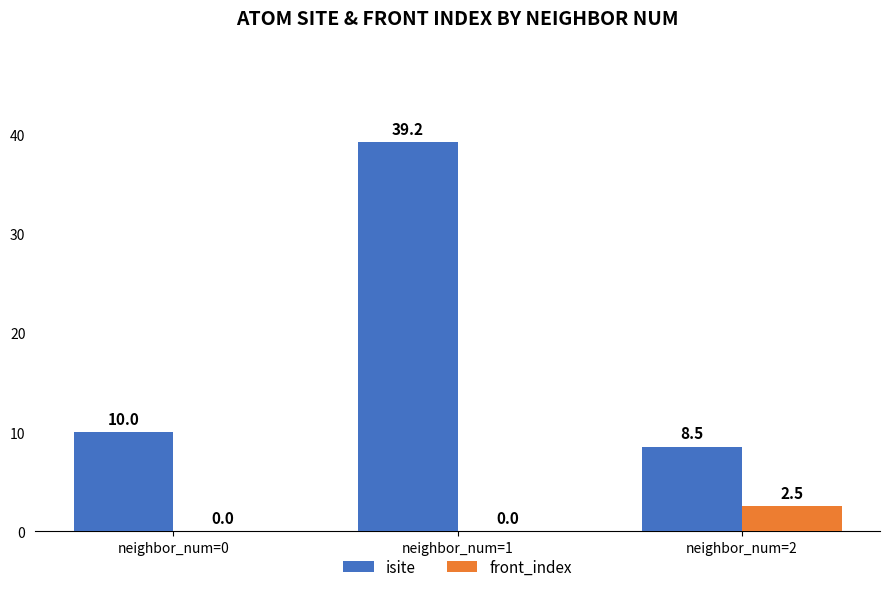

Between neighbor_num=0 and neighbor_num=2, which series saw the biggest shift?

front_index